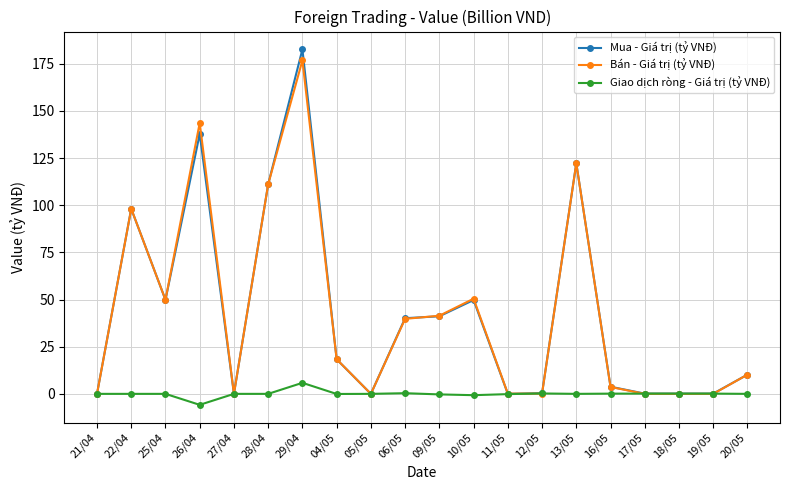

At which category is the sum across all series the highest?

29/04